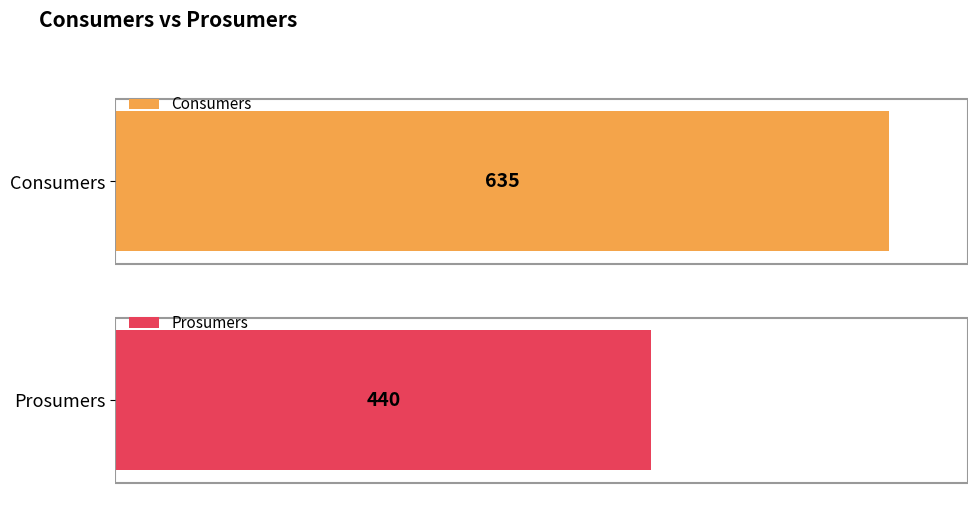

The Prosumers series shows 440 at 10. True or false?

True